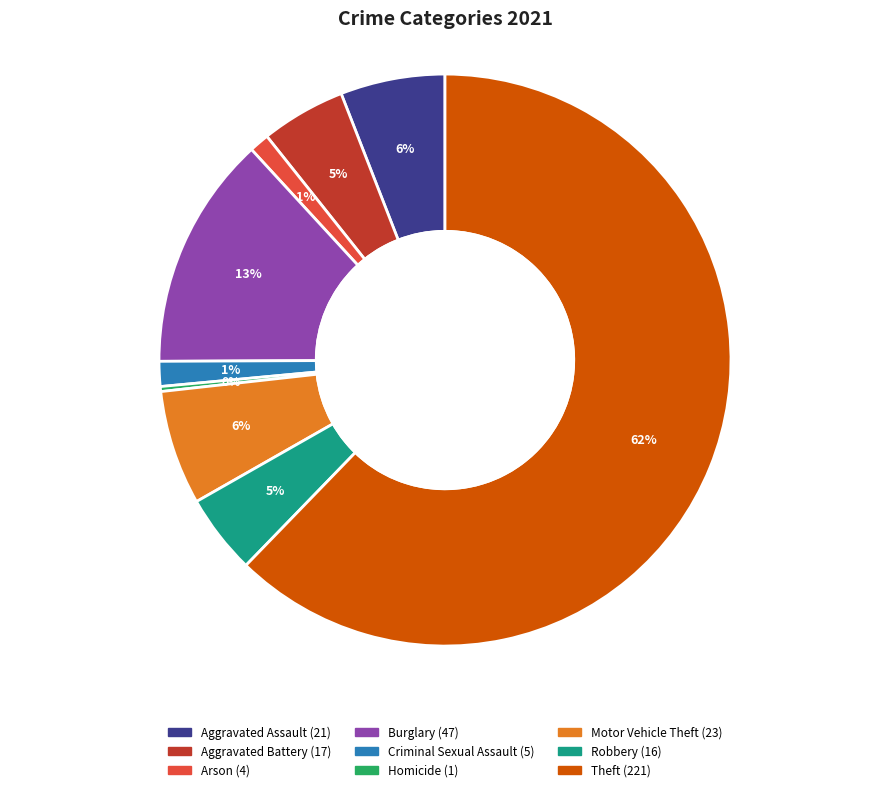

Is the sum of Theft and Motor Vehicle Theft greater than half?

Yes